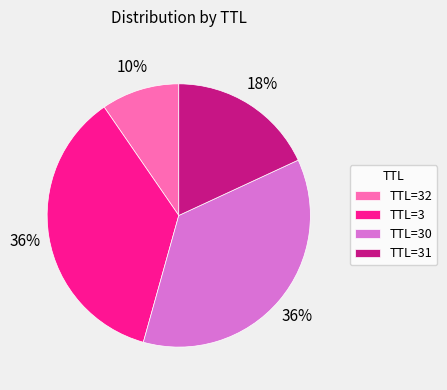

Is there a majority slice in this chart?

No